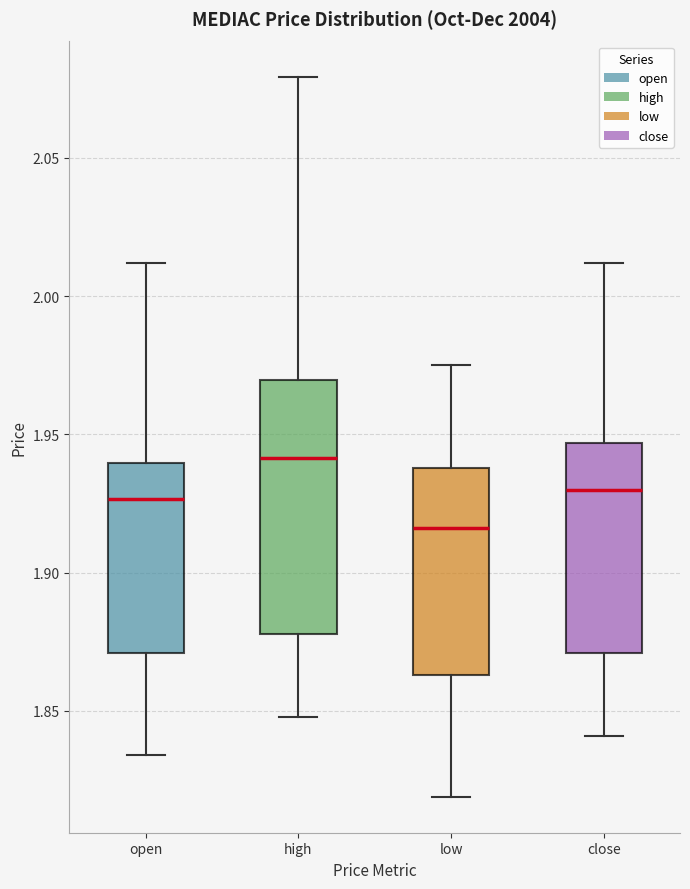

Which box is the tallest, from its lower edge to its upper edge?

high